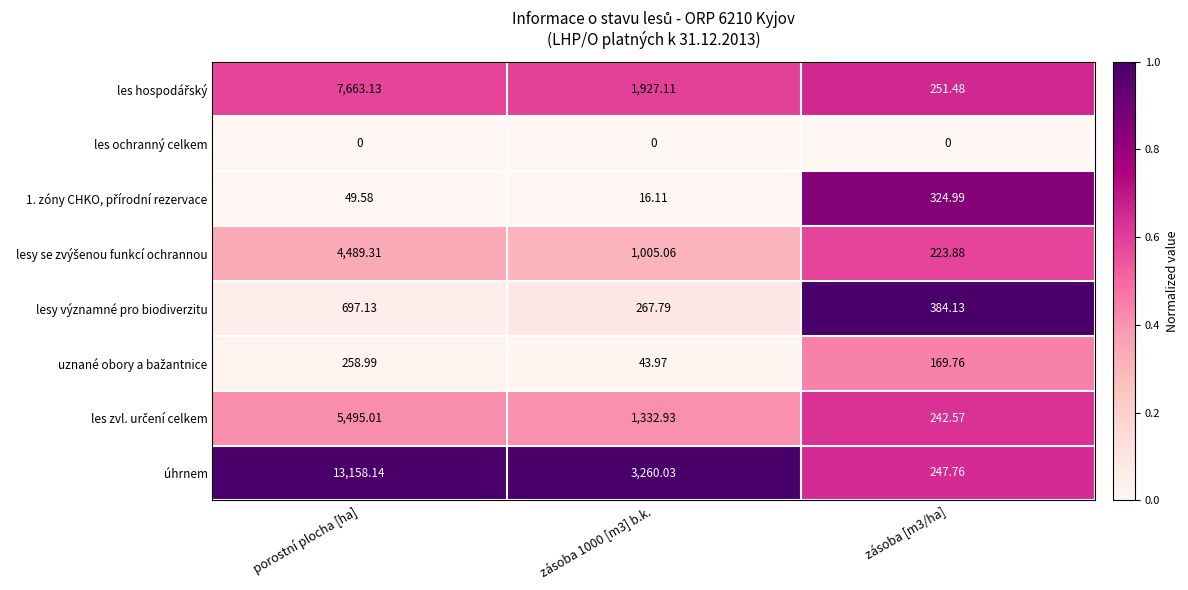

Which series has the largest total across all categories?

úhrnem